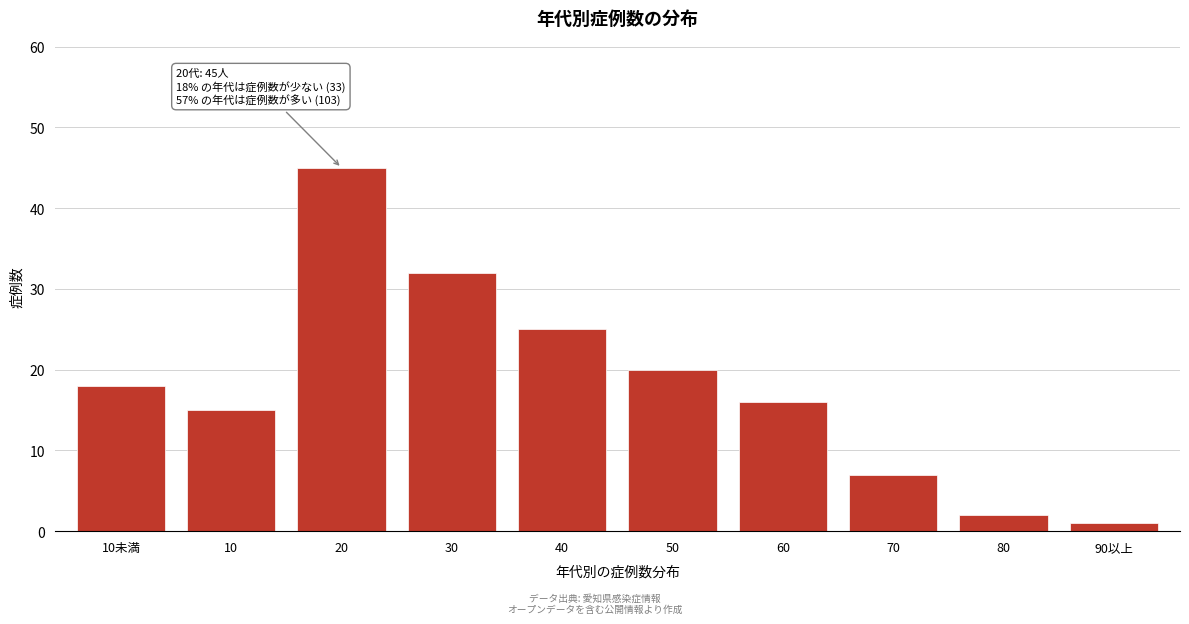

Reading left to right, transcribe all the data shown in this chart.

18	15	45	32	25	20	16	7	2	1